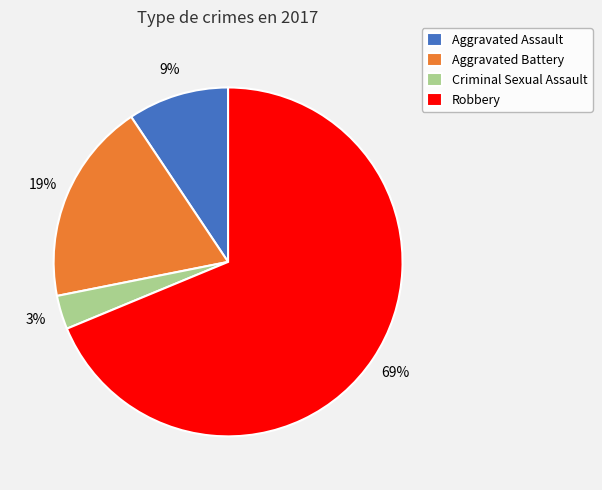

How many slices are in this pie chart?

4